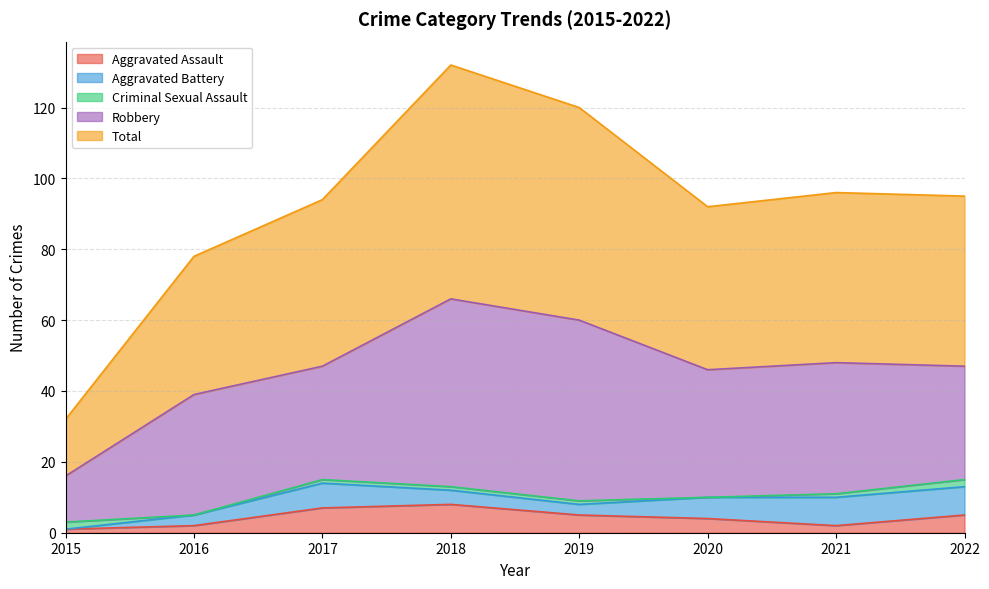

Where do Criminal Sexual Assault and Aggravated Battery first cross each other?

2015 and 2016